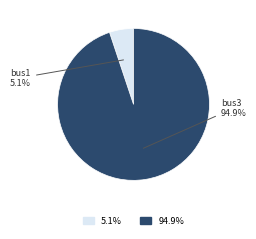

Combined, do bus3 and bus1 account for over 50%?

Yes